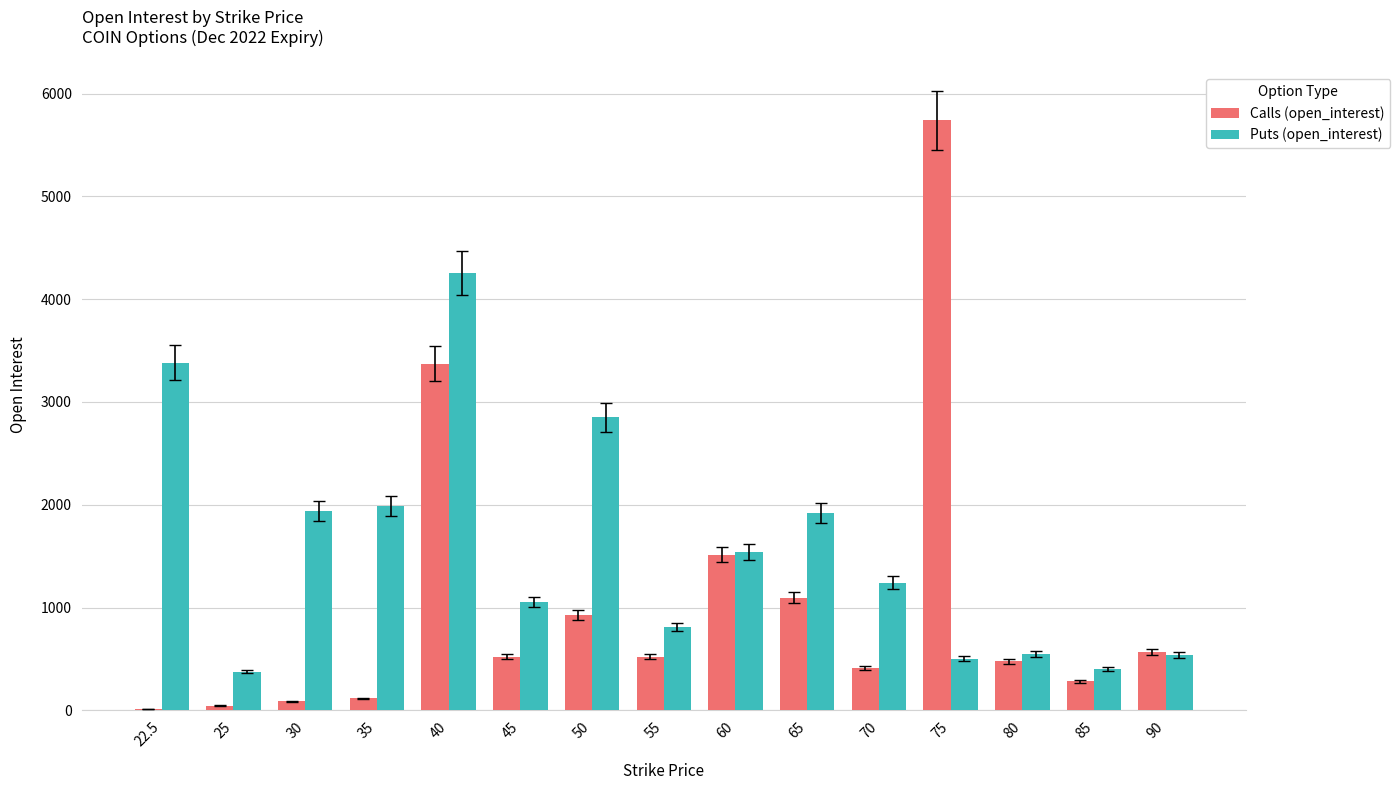

The value of Calls (open_interest) at 30 is 89. True or false?

True